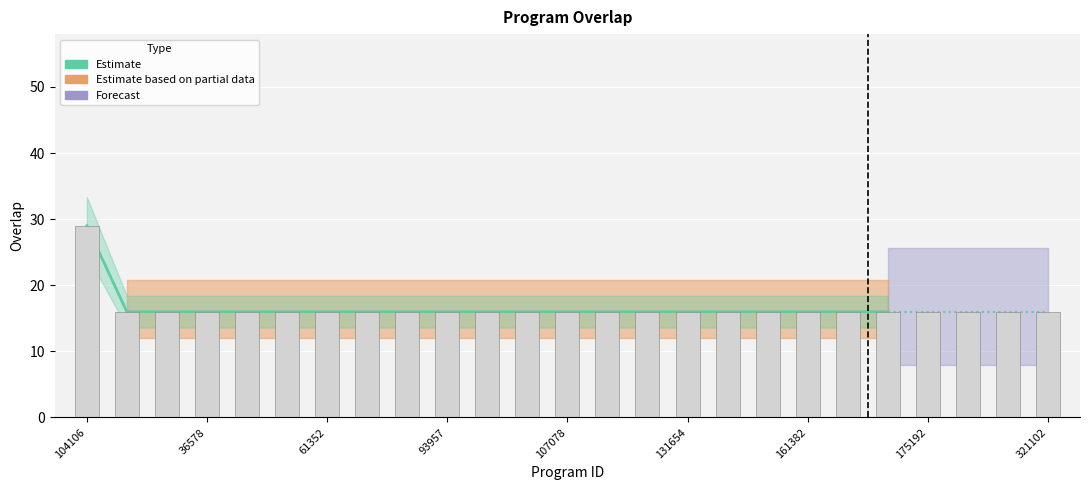

Are the bars horizontal?

No